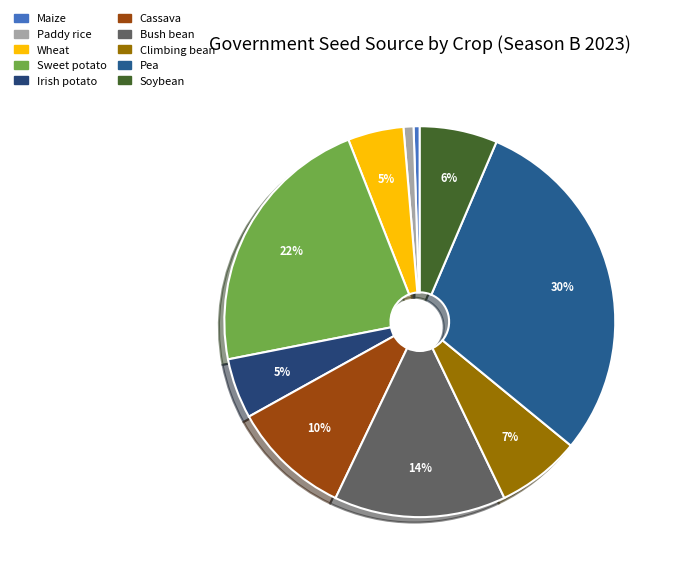

How many segments does this pie chart have?

10